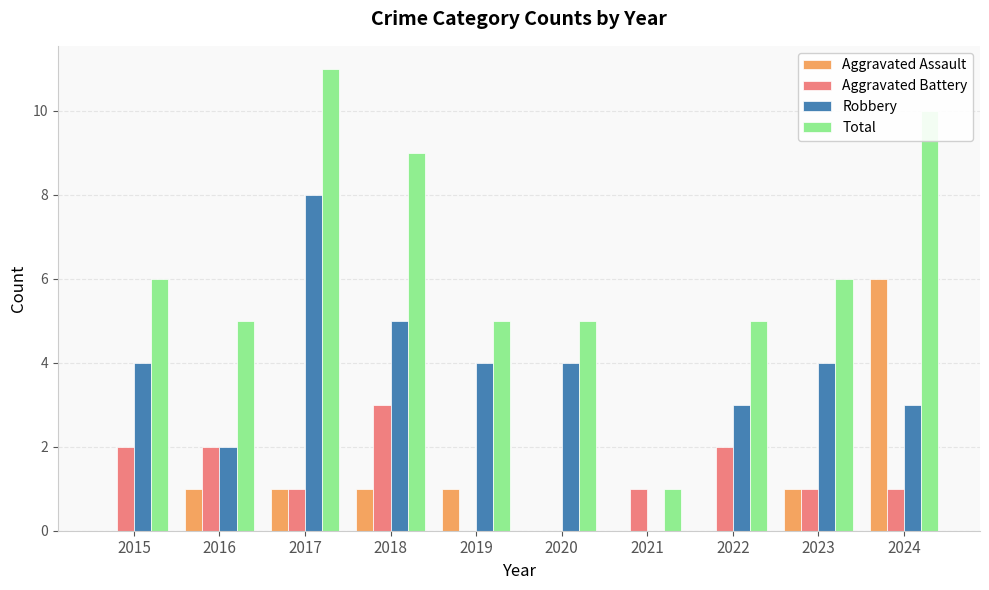

What is the sum of the Robbery values at 2020 and 2022?

7